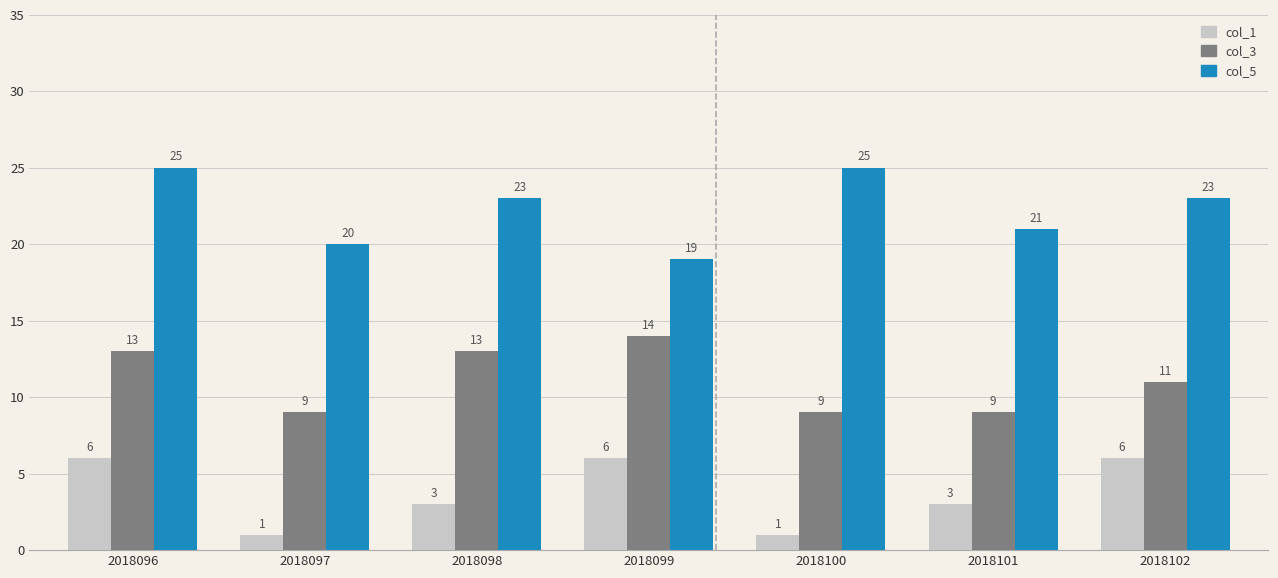

Reading right to left, what are all the values shown in this chart?

col_1: 6	3	1	6	3	1	6
col_3: 11	9	9	14	13	9	13
col_5: 23	21	25	19	23	20	25